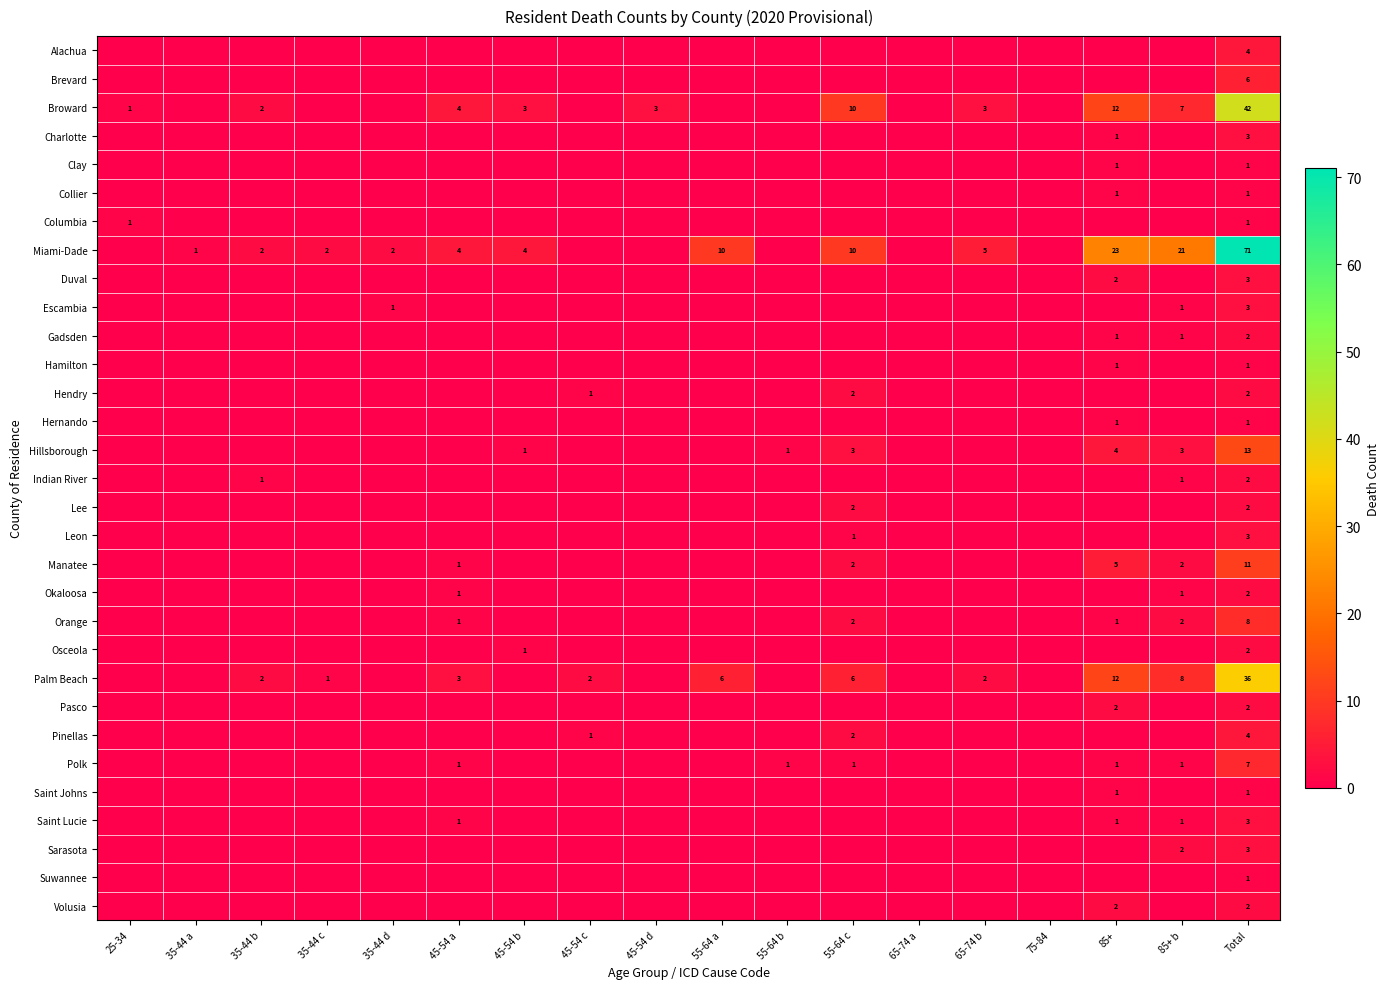

The Manatee series shows 7 at 85+. True or false?

False